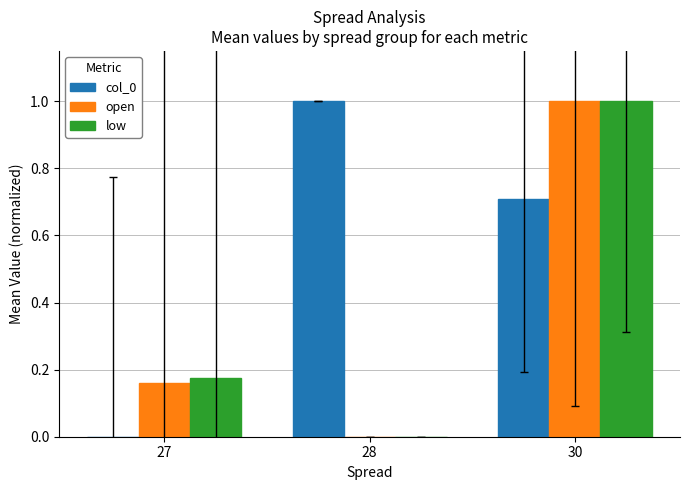

Which series has the largest total across all categories?

col_0